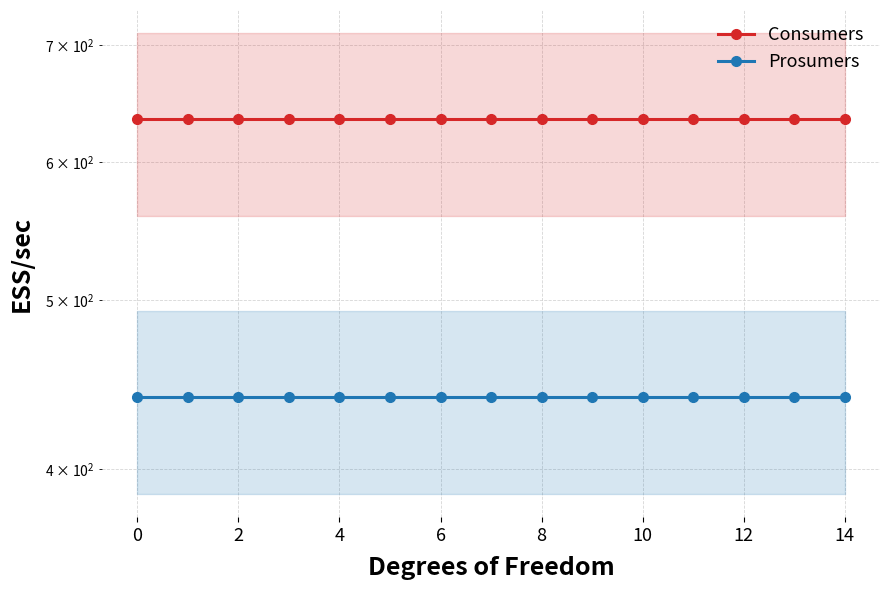

Is the value of Consumers at 0 greater than the value of Prosumers at 0?

Yes